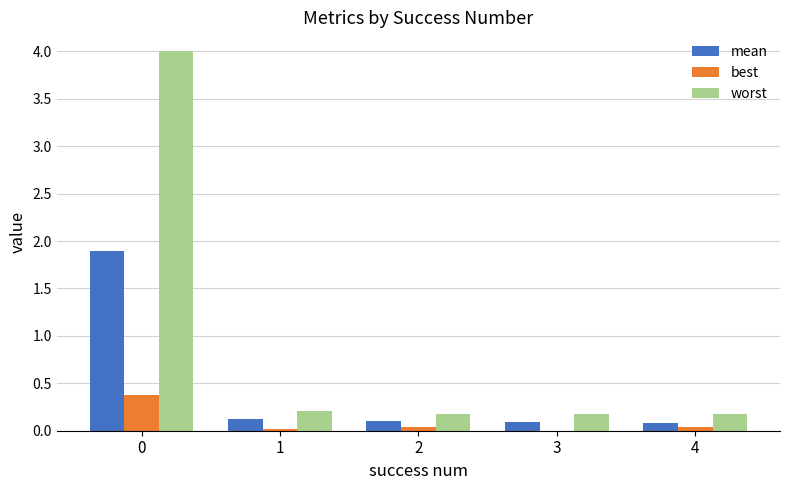

What is the sum of the mean values at 1 and 0?

2.0